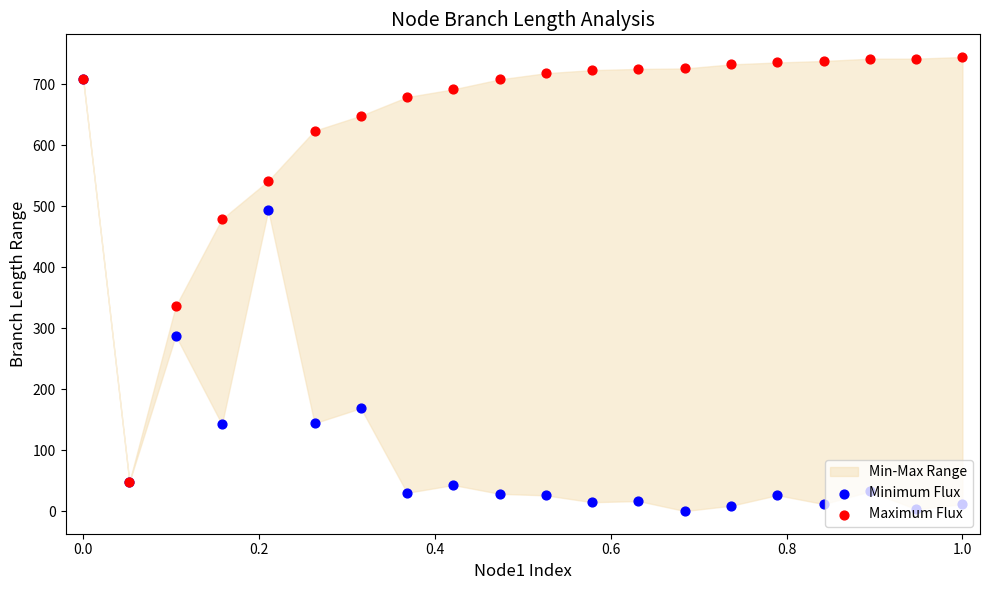

Which series reaches the minimum Y coordinate?

Minimum Flux